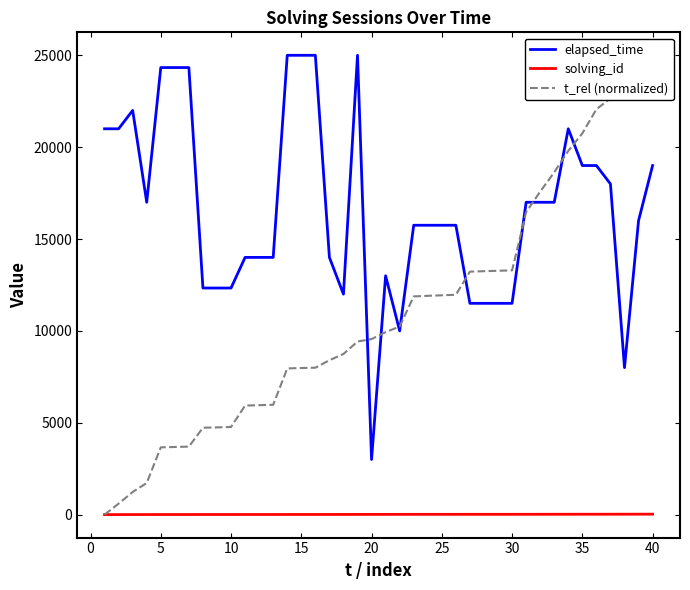

Does the chart have visible grid lines?

No